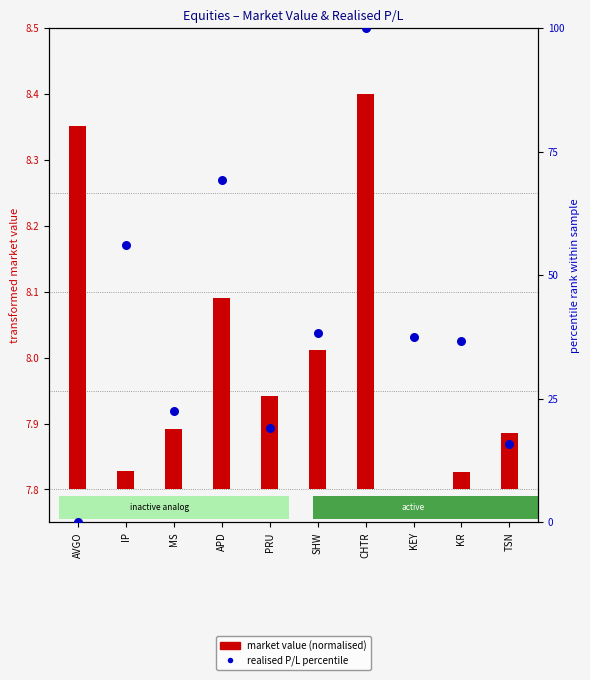

Which series has the largest total across all categories?

realised P/L percentile